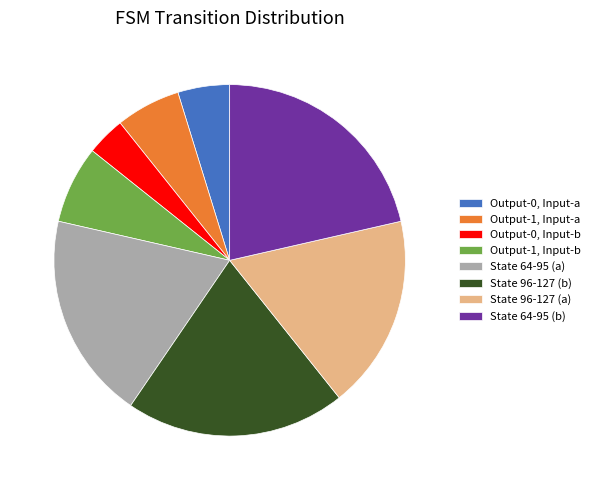

Is Output-1, Input-a the majority of the pie?

No